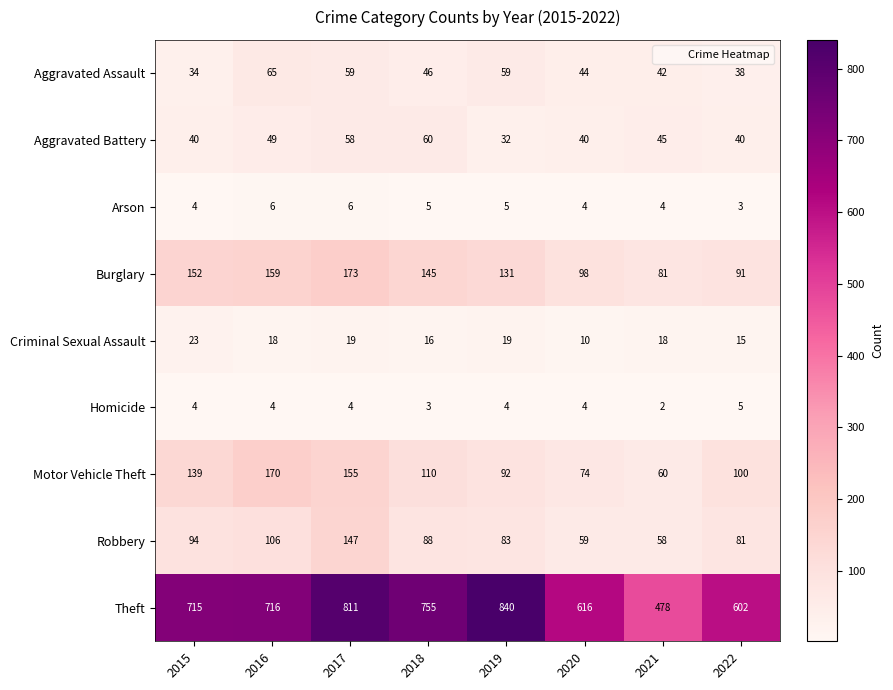

How many categories are shown in the chart?

8